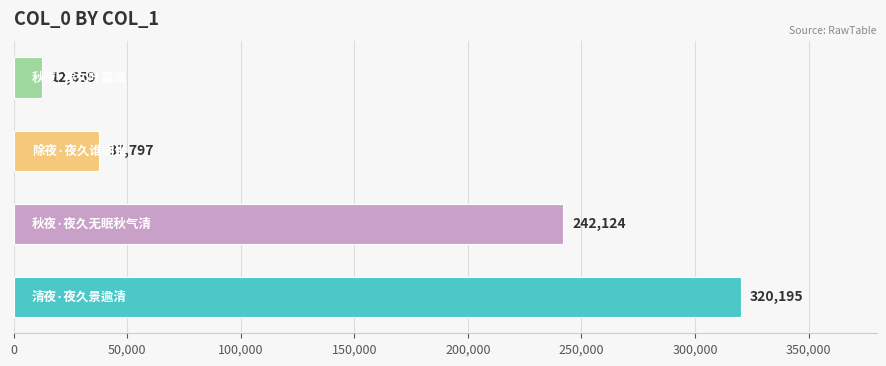

What is the difference between the second highest and minimum values?

229465